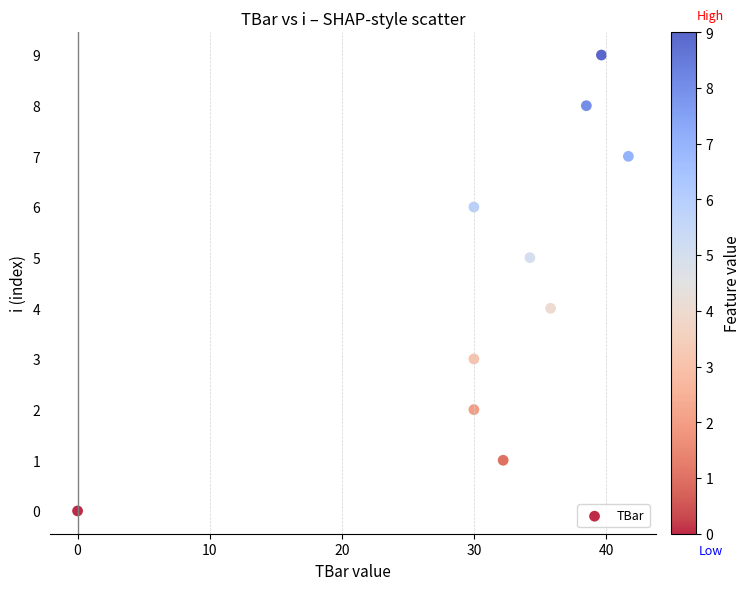

What is the range of Y values (max minus min)?

9